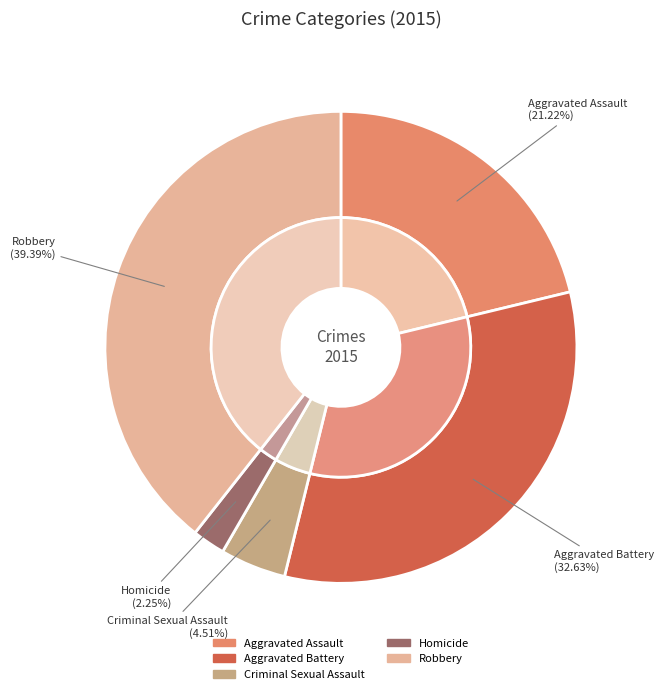

Is there any slice that represents more than half of the pie?

No